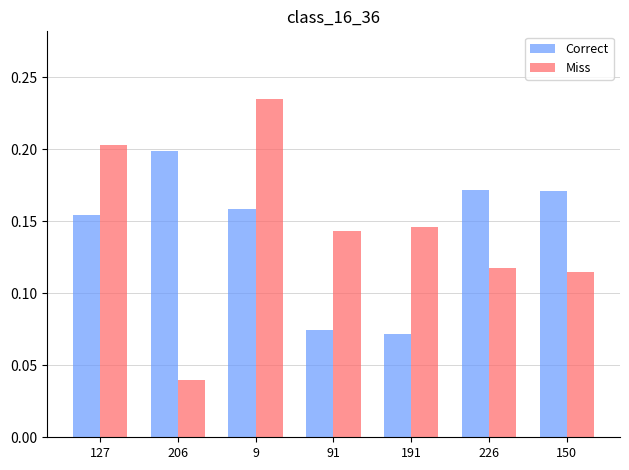

Which series changed the most between 206 and 150?

Miss